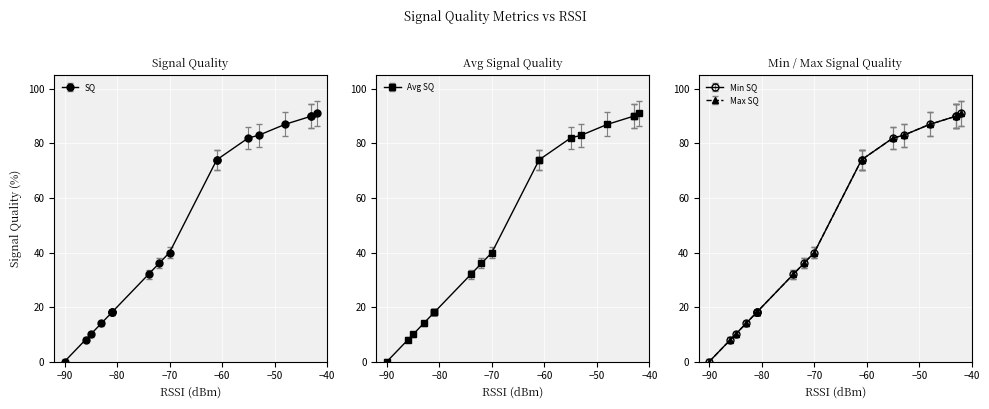

Count the number of data series in this chart.

4